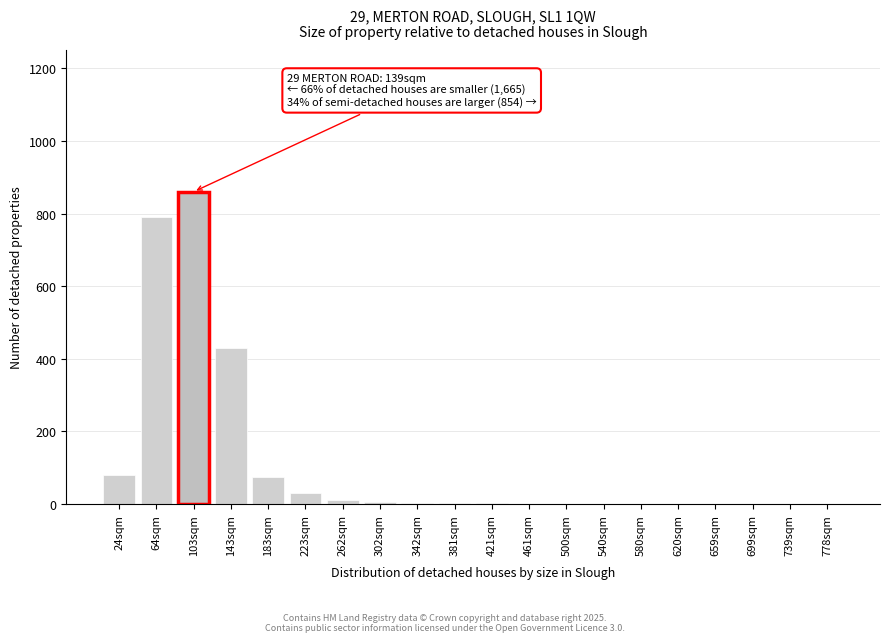

Which category has the highest value across all series?

103sqm